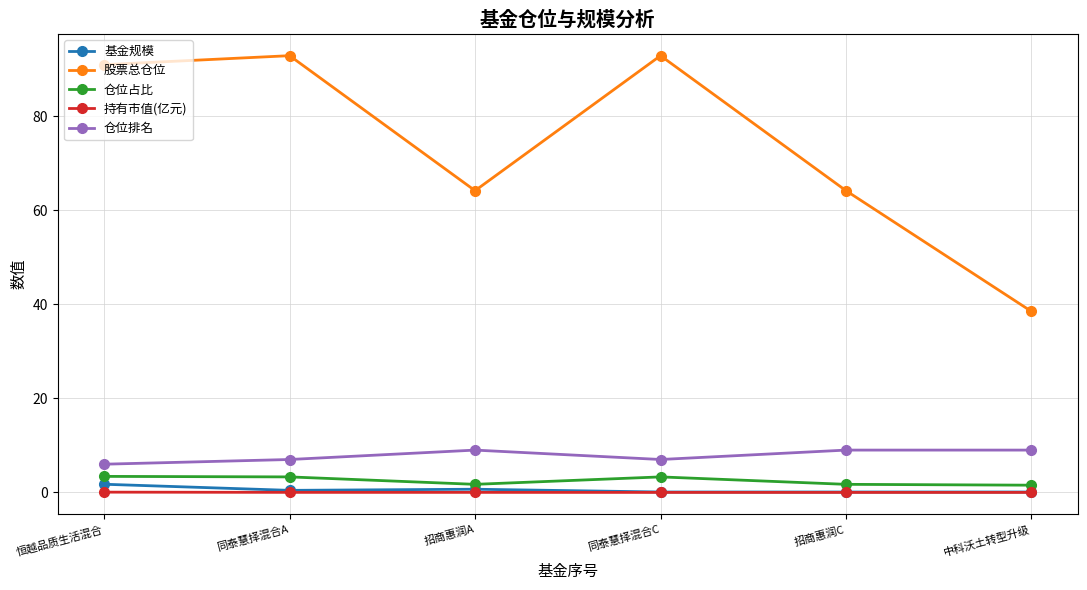

Which series has the widest spread of values?

股票总仓位